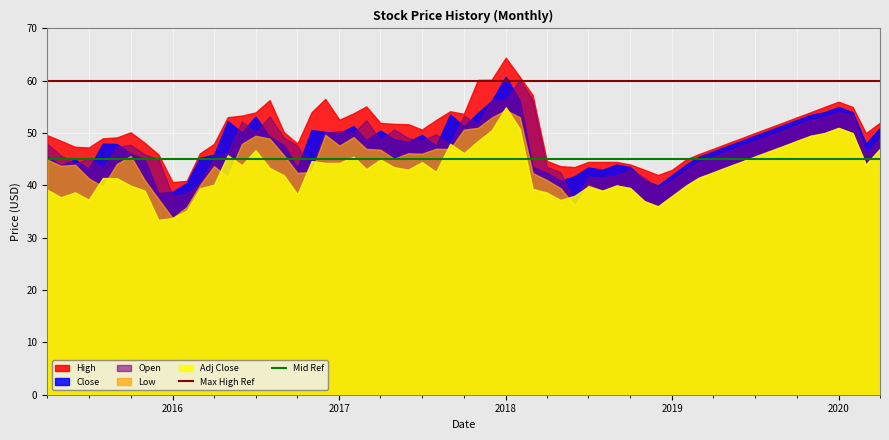

What is the smallest value displayed?

33.4